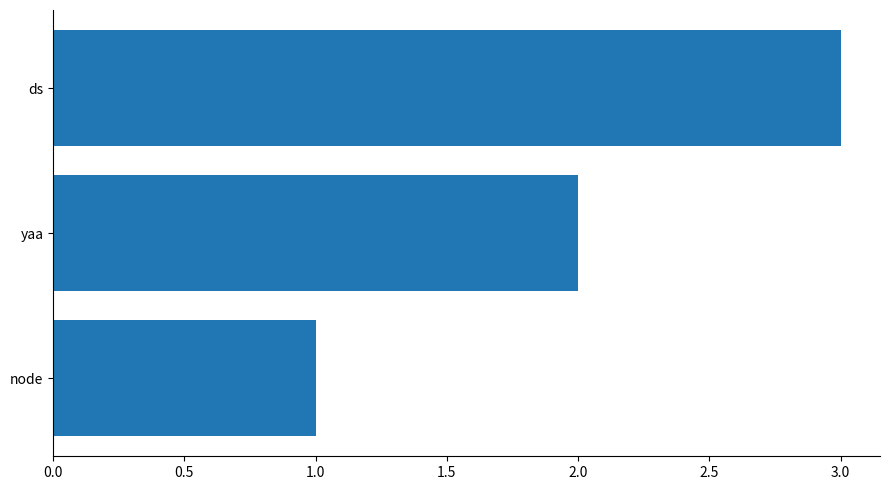

What is the minimum value shown in the chart?

1